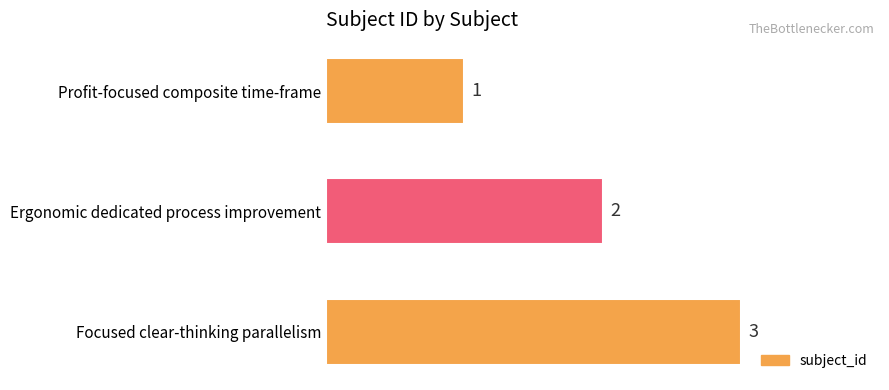

List the labels in order of value, largest first.

Focused clear-thinking parallelism, Ergonomic dedicated process improvement, Profit-focused composite time-frame